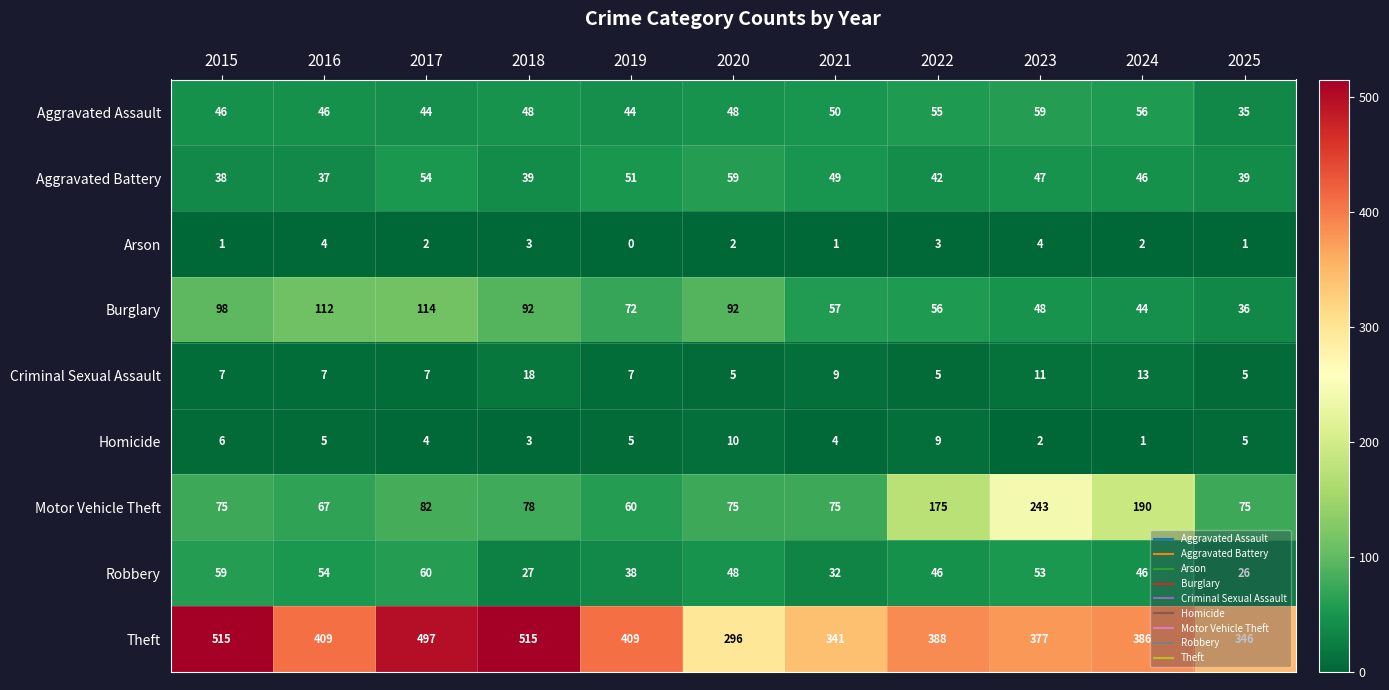

The Aggravated Battery series shows 49 at 2021. True or false?

True